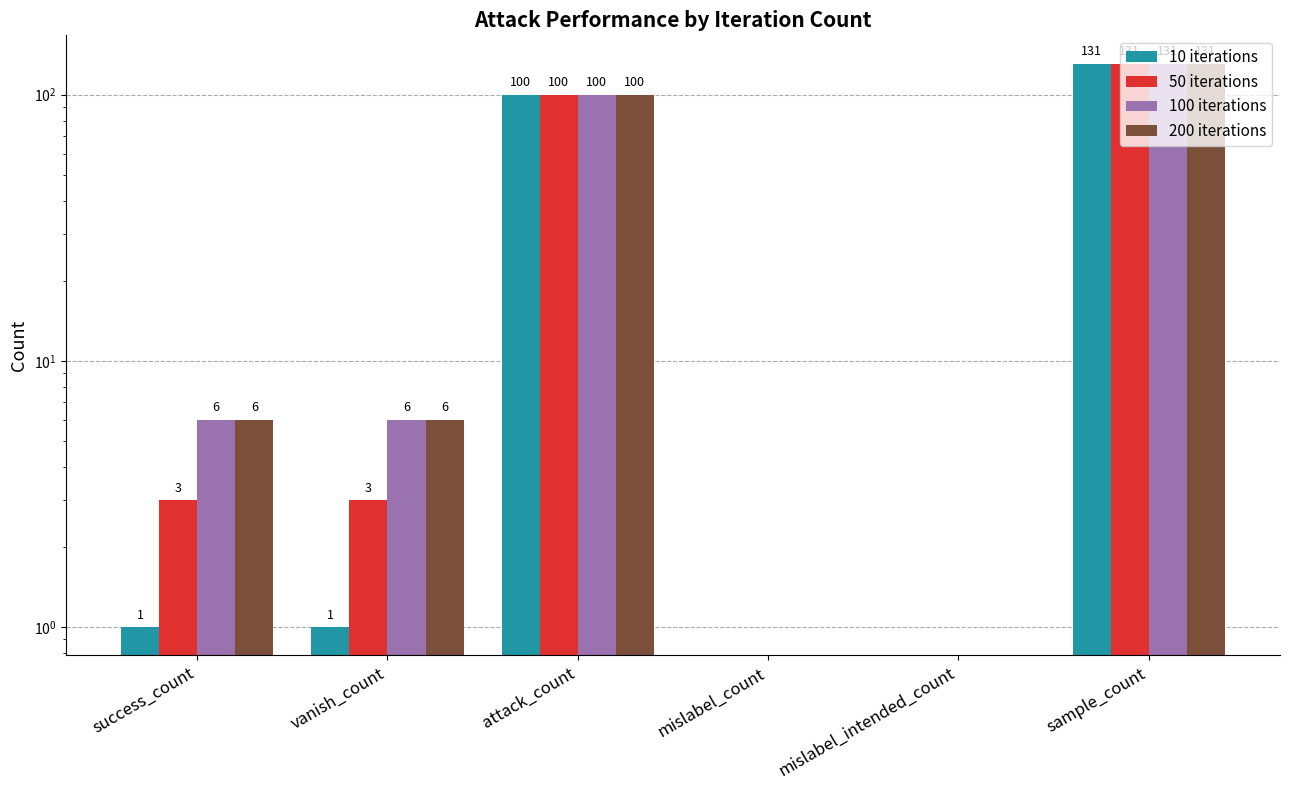

List the series in order of their peak value, highest first.

10 iterations, 50 iterations, 100 iterations, 200 iterations